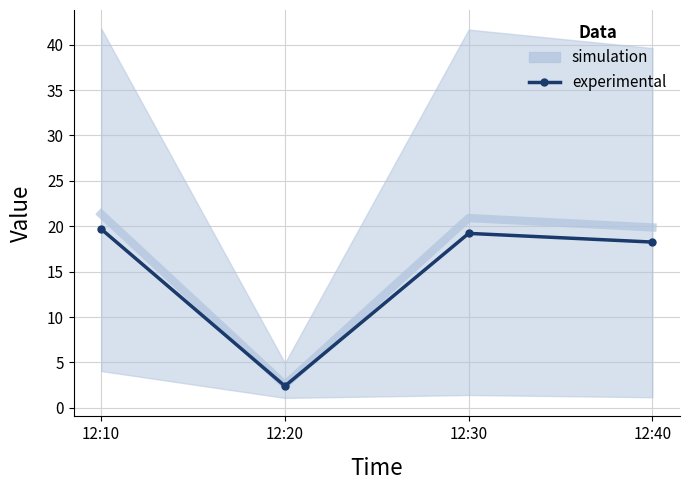

What value does the data have at 12:10?

19.7